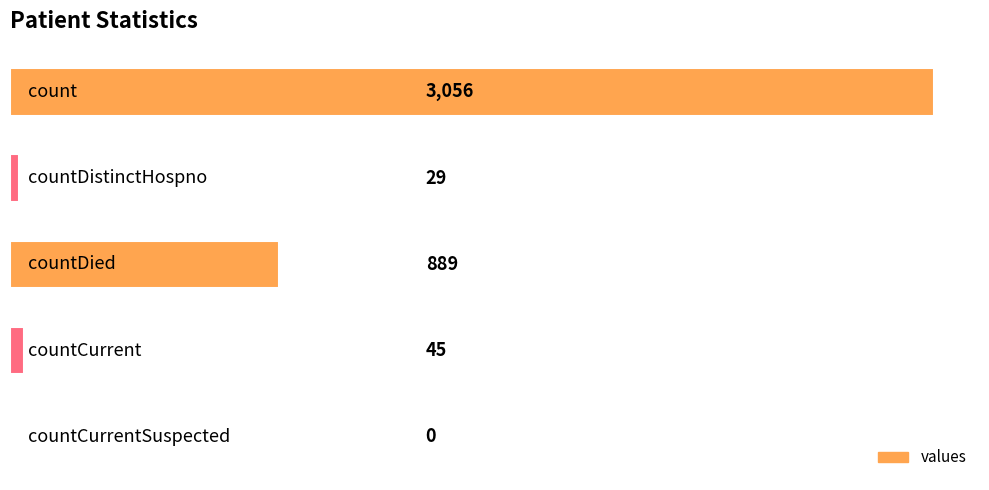

How many categories are shown in the chart?

5